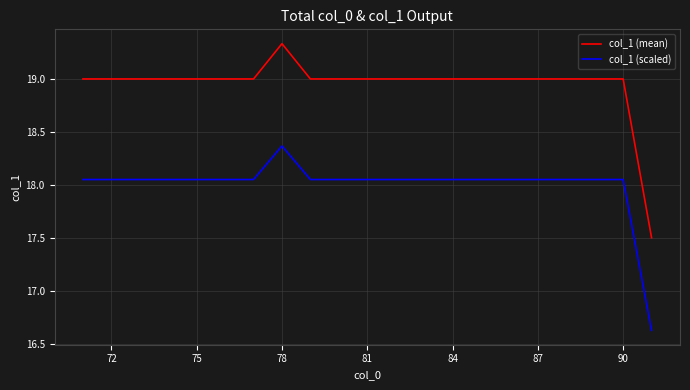

Which series has the largest range (max minus min)?

col_1 (mean)